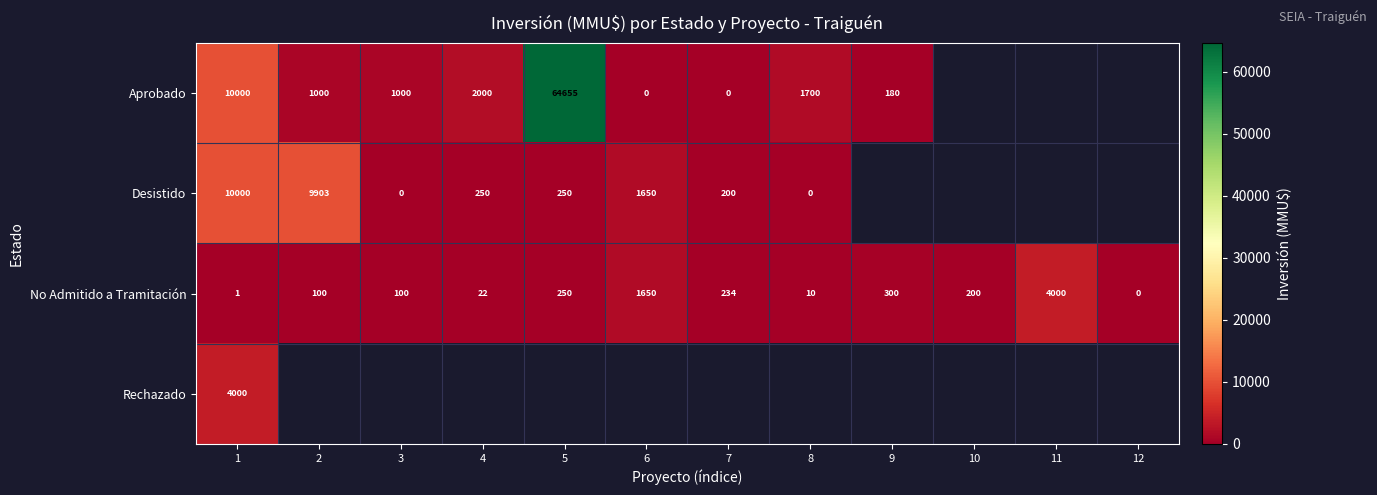

Is the value of No Admitido a Tramitación at 10 greater than the value of Desistido at 3?

Yes